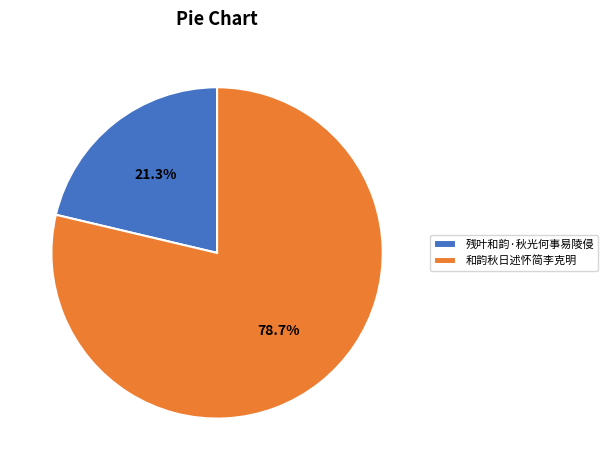

Combined, do 和韵秋日述怀简李克明 and 残叶和韵·秋光何事易陵侵 account for over 50%?

Yes